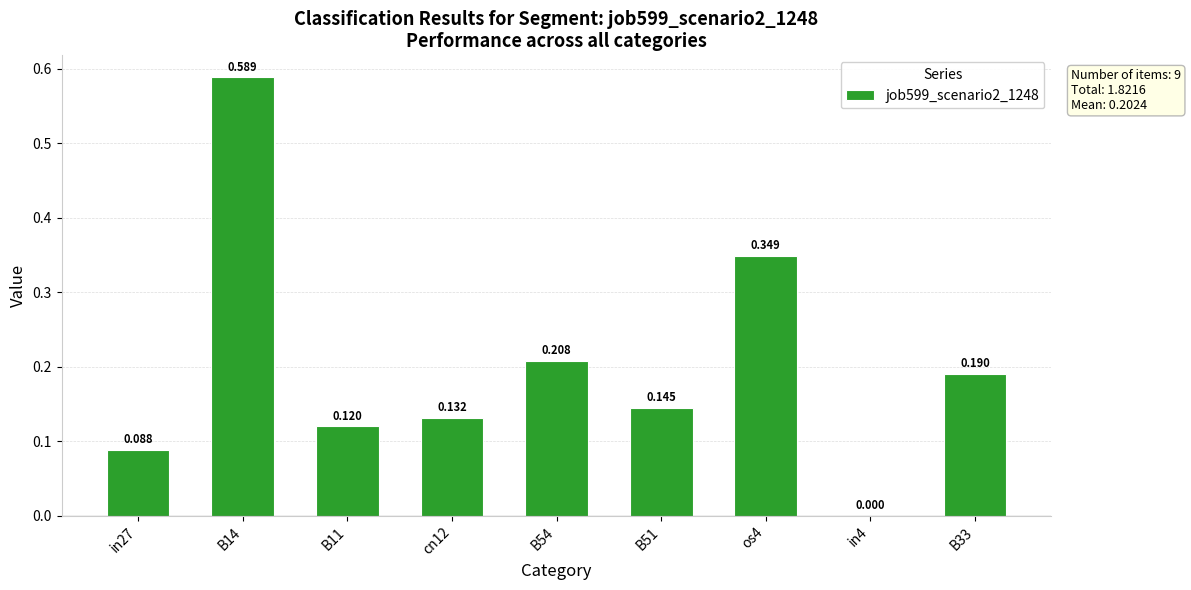

What is the sum of all values?

1.8